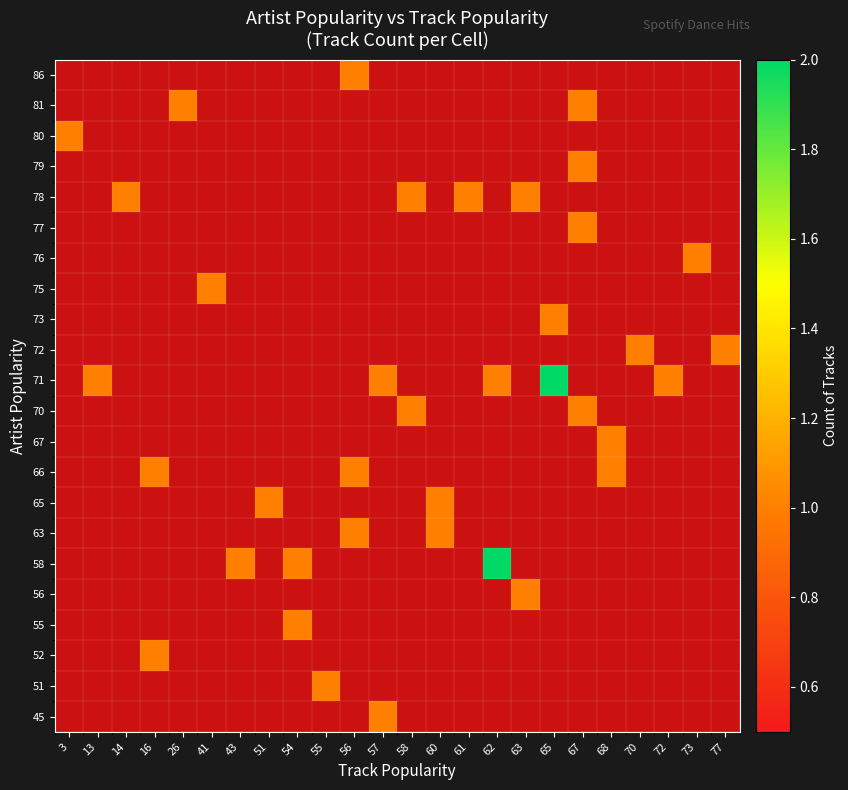

What is the total value across all series at 13?

1